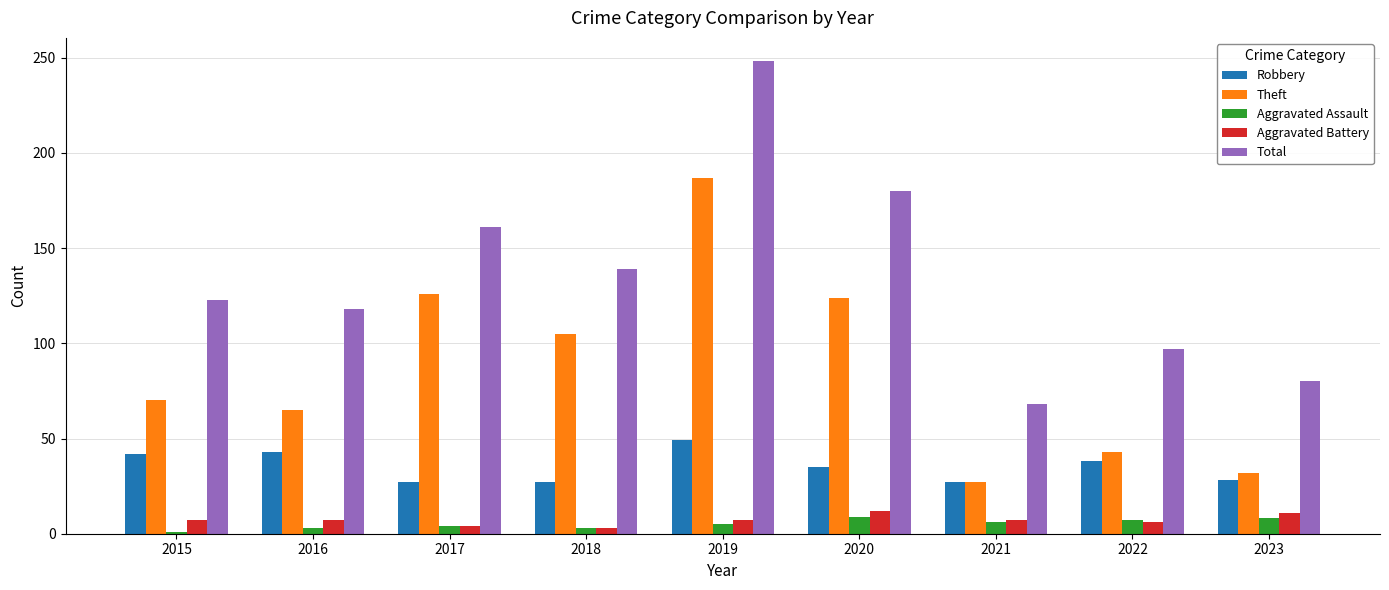

Which series has the largest total across all categories?

Total